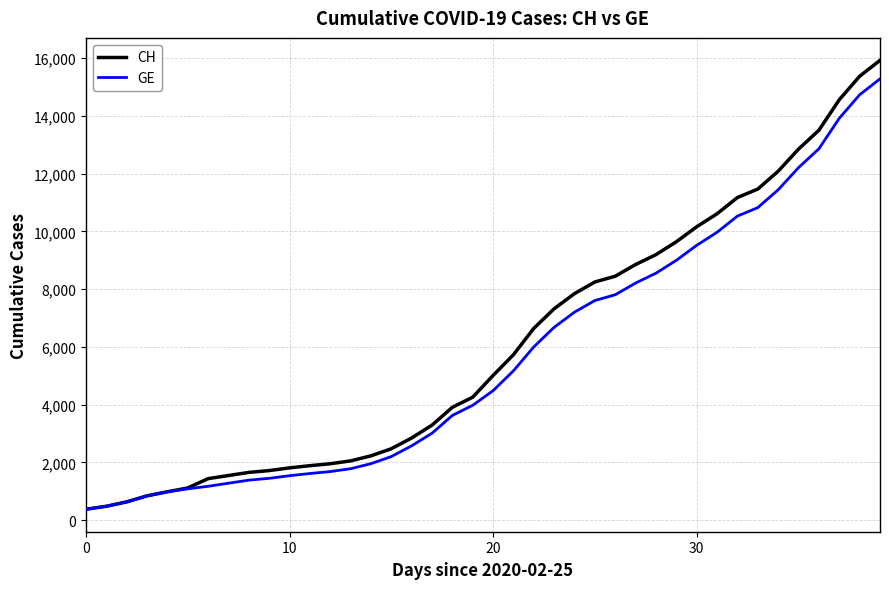

List the series in order of their peak value, highest first.

CH, GE